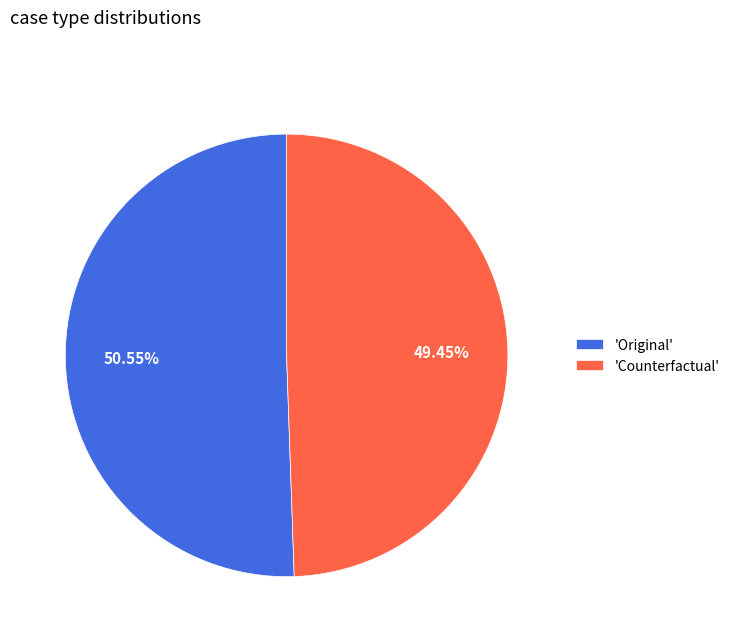

How many segments does this pie chart have?

2